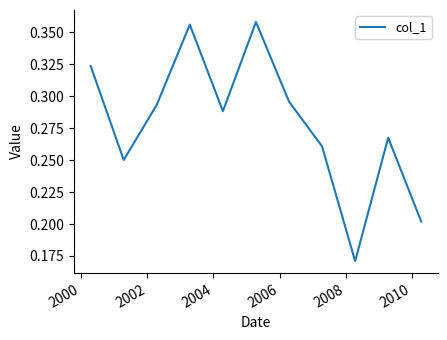

What is the minimum value shown in the chart?

0.2